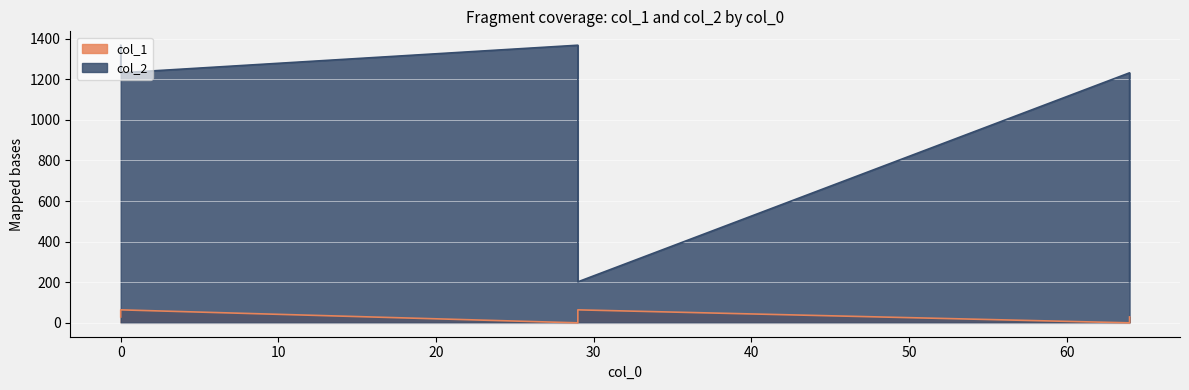

How many categories are shown in the chart?

6